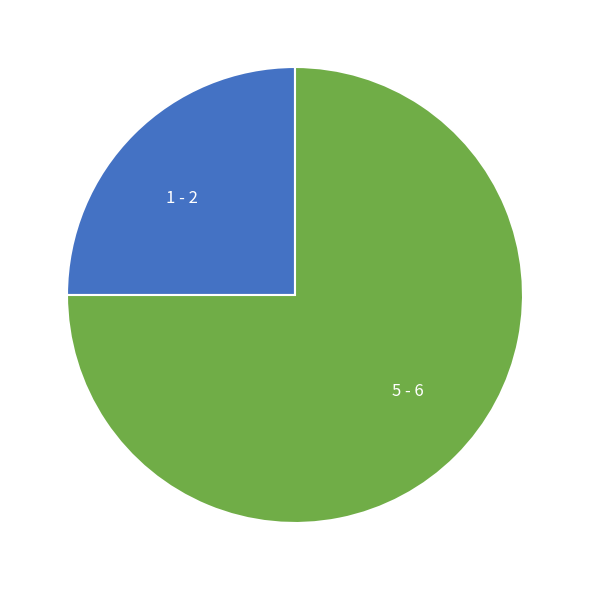

Combined, do 5 - 6 and 1 - 2 account for over 50%?

Yes